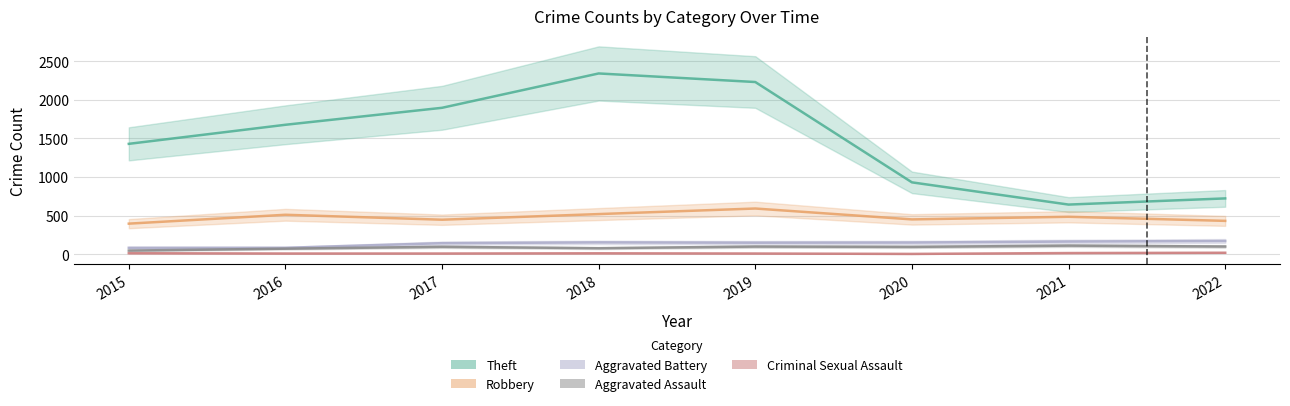

Rank the series by their maximum value, from highest to lowest.

Theft, Robbery, Aggravated Battery, Aggravated Assault, Criminal Sexual Assault